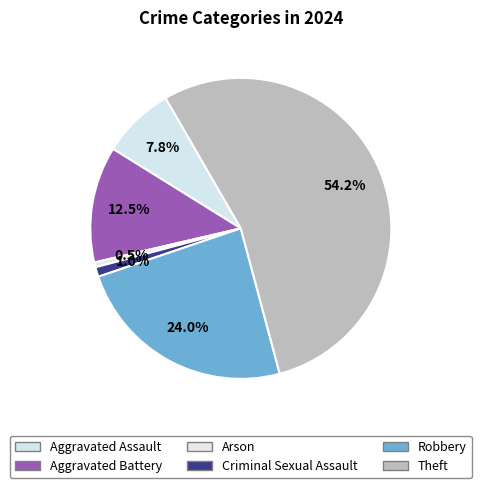

Does Robbery represent more than half of the total?

No